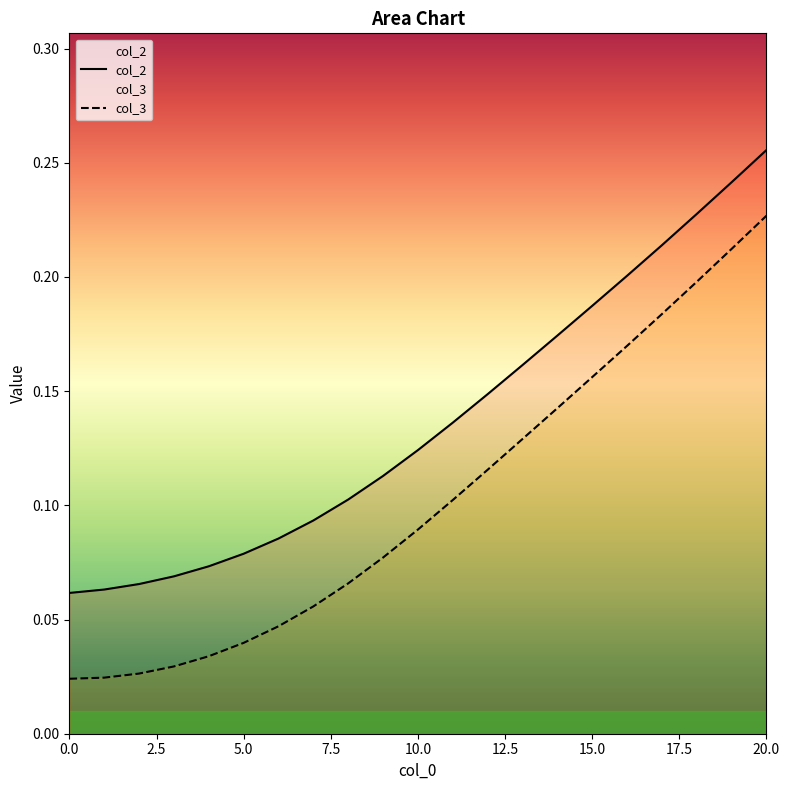

Which series has the largest range (max minus min)?

col_3